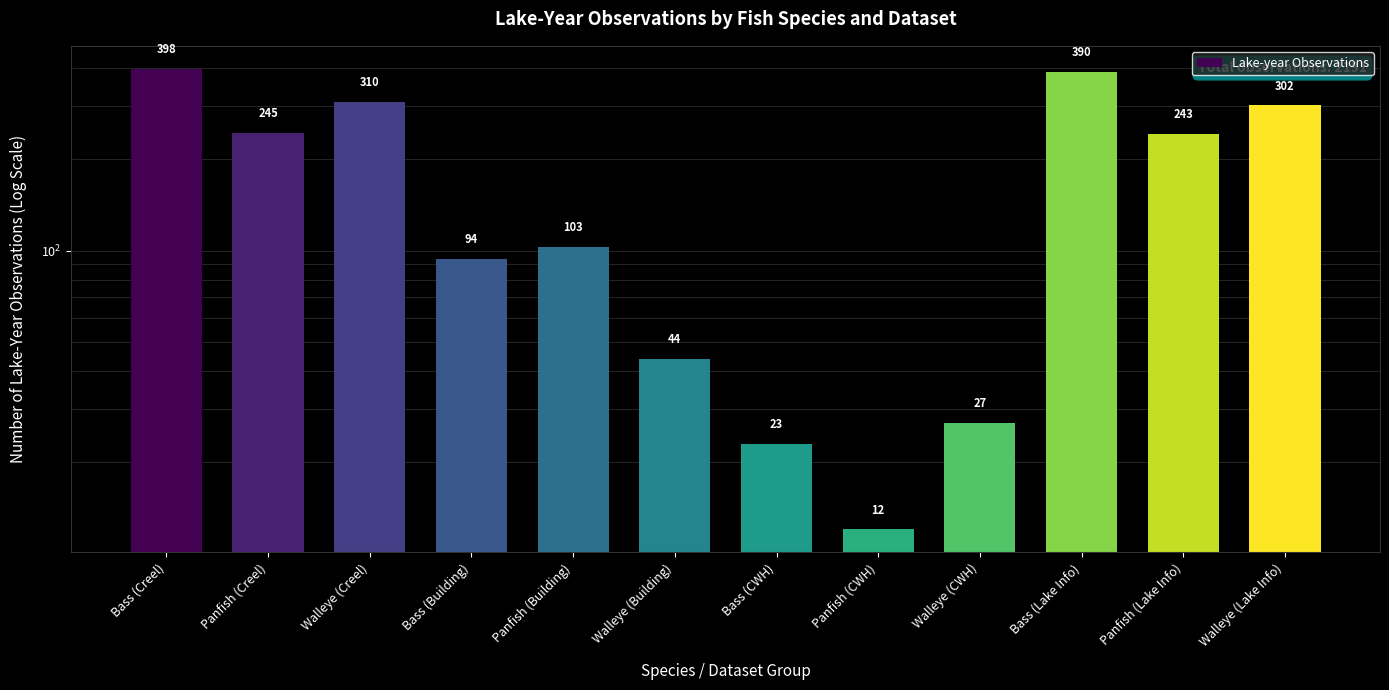

Approximately how many times larger is the value at Panfish (Lake Info) compared to Walleye (Creel)?

0.8